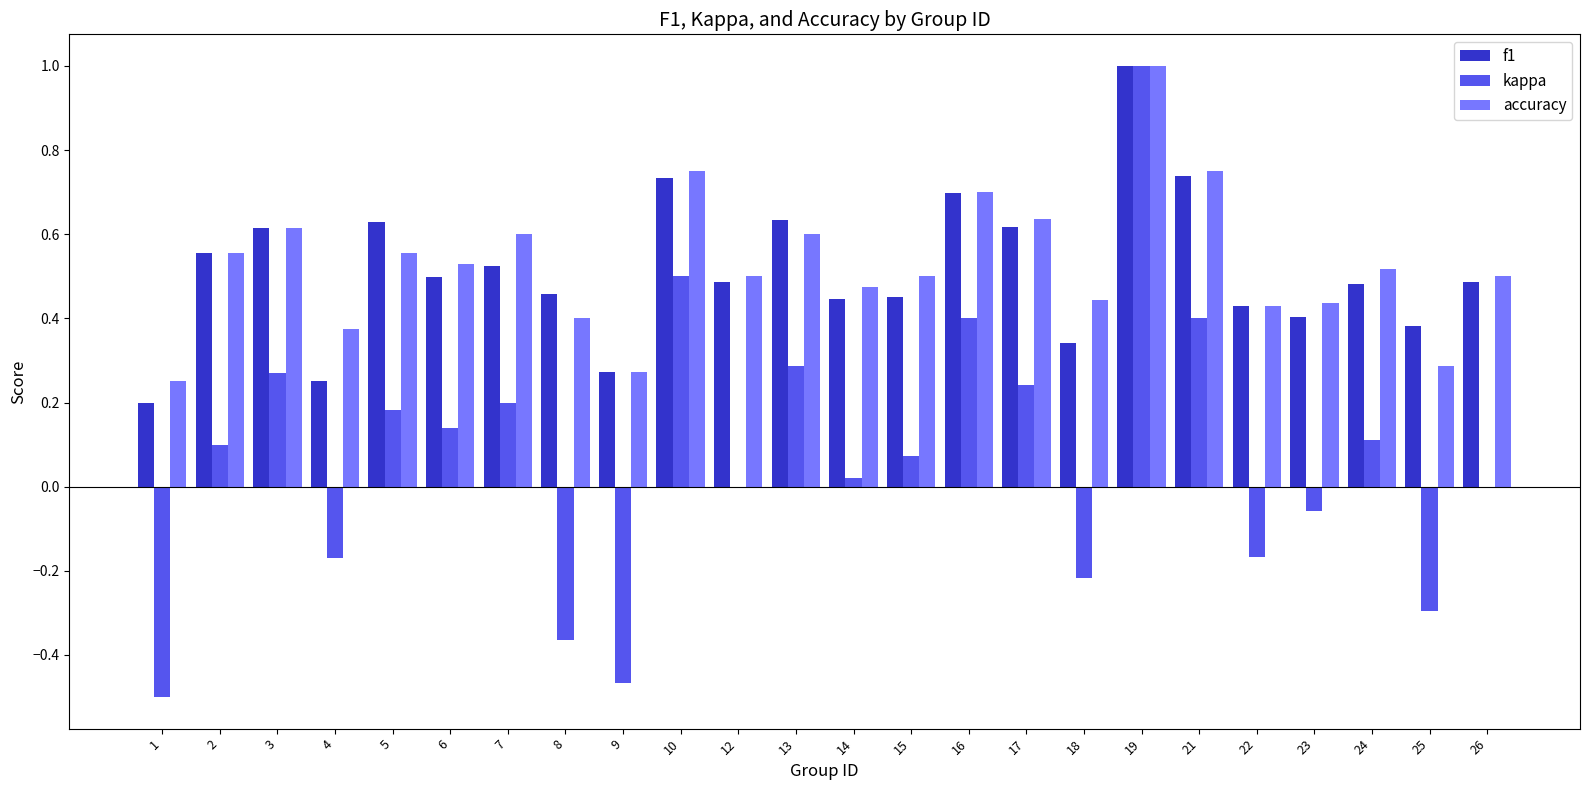

At which category is the sum across all series the highest?

19